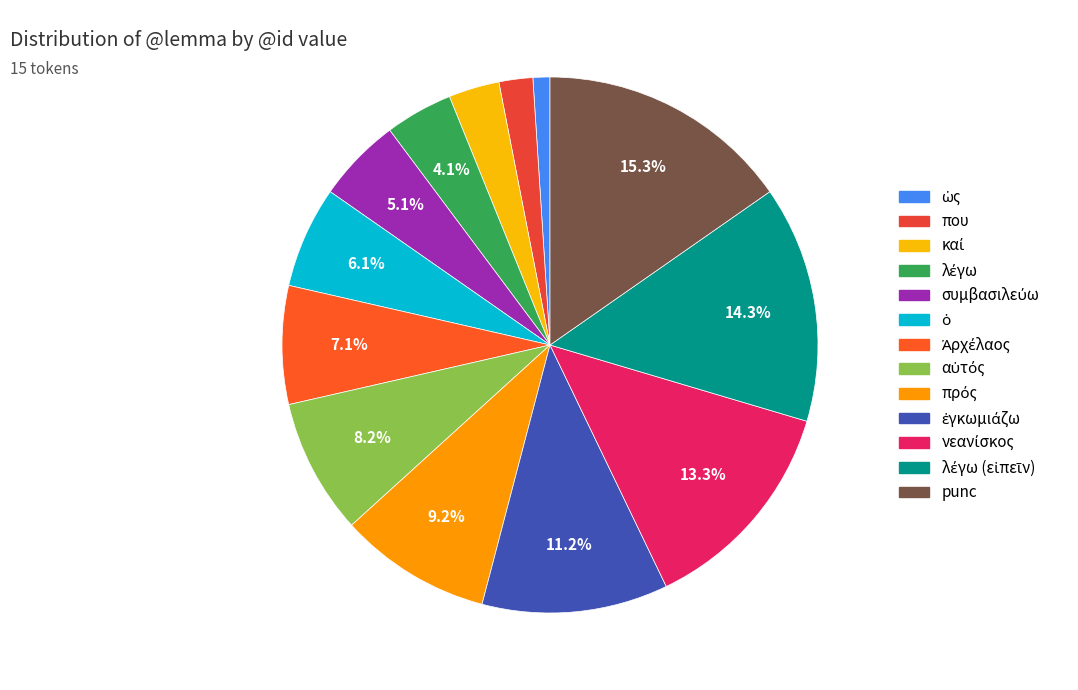

How many segments does this pie chart have?

13